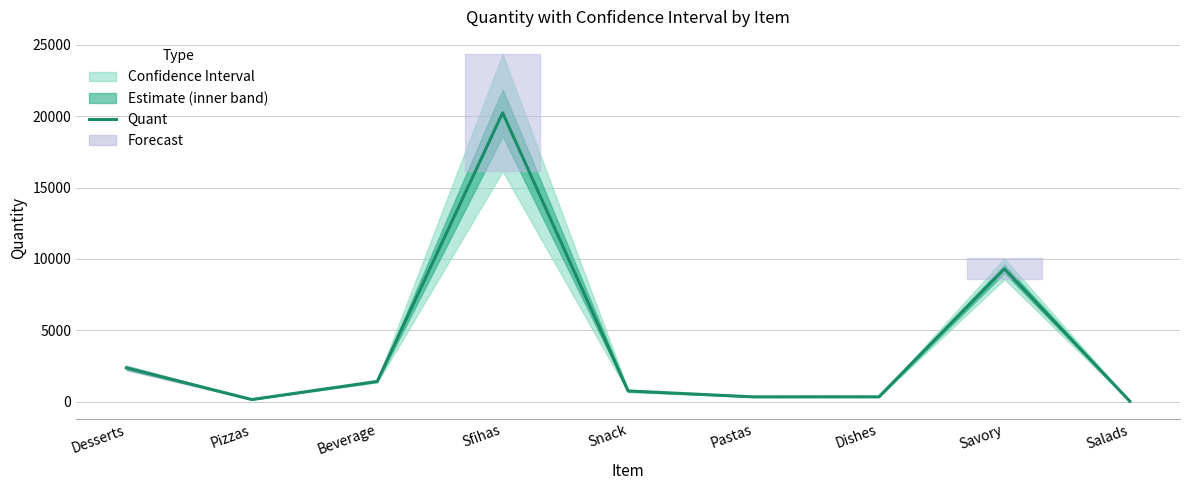

At which label does the data first exceed 753?

Desserts